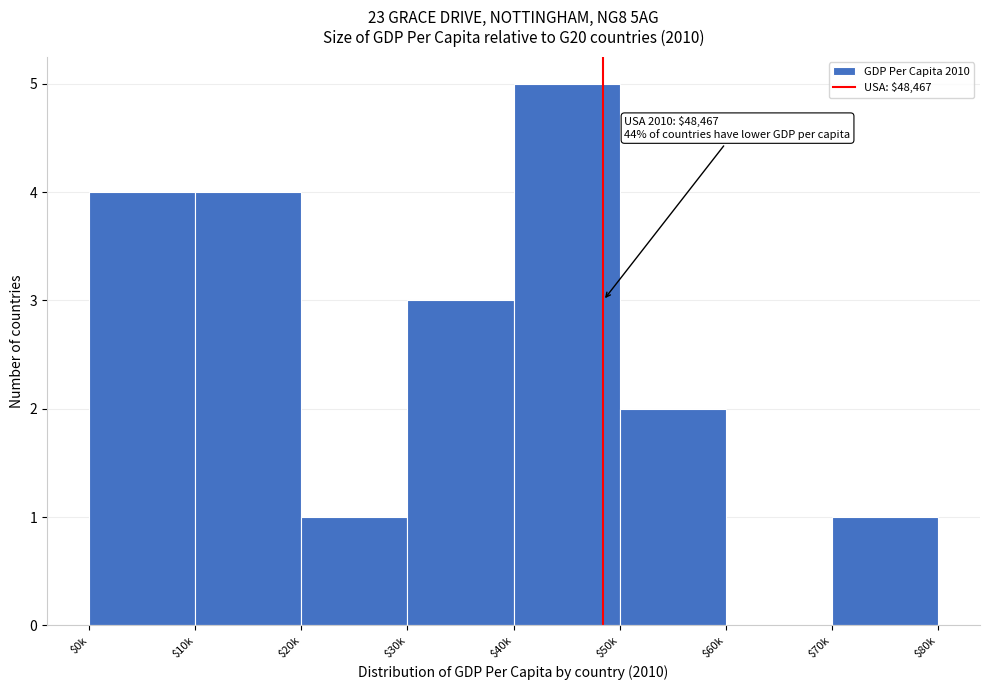

Which label corresponds to the largest value in the chart?

$40k